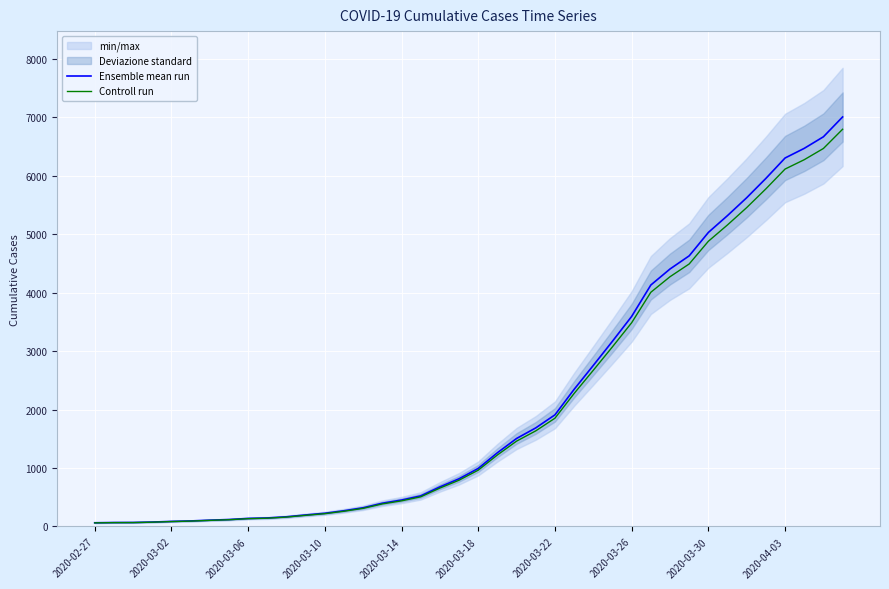

Between 18 and 29, which is larger?

29